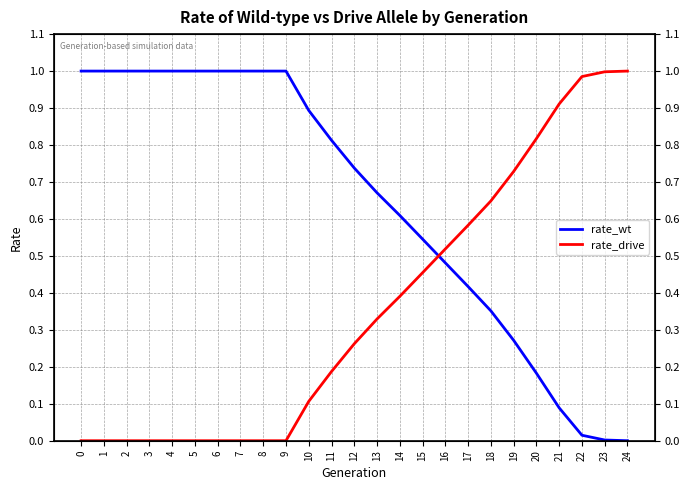

What is the difference between the rate_drive values at 23 and 3?

1.0